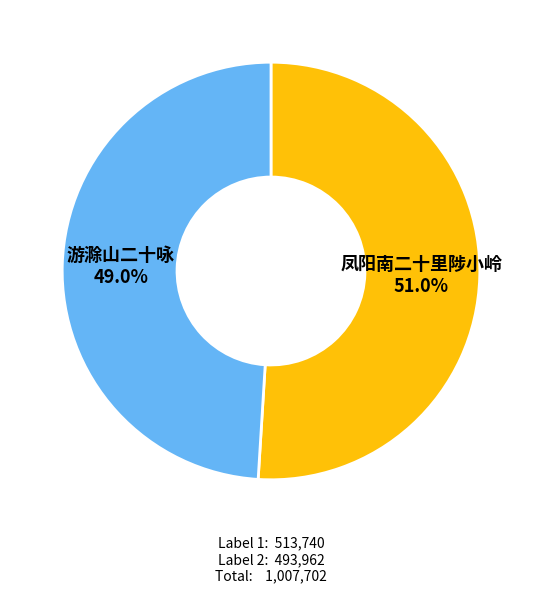

Is there any slice that represents more than half of the pie?

Yes